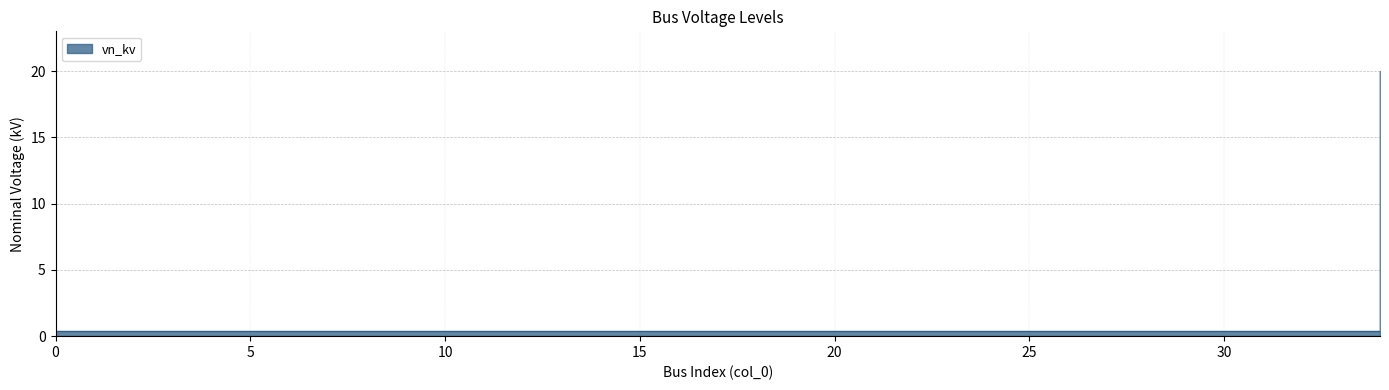

What is the sum of all values?

33.6